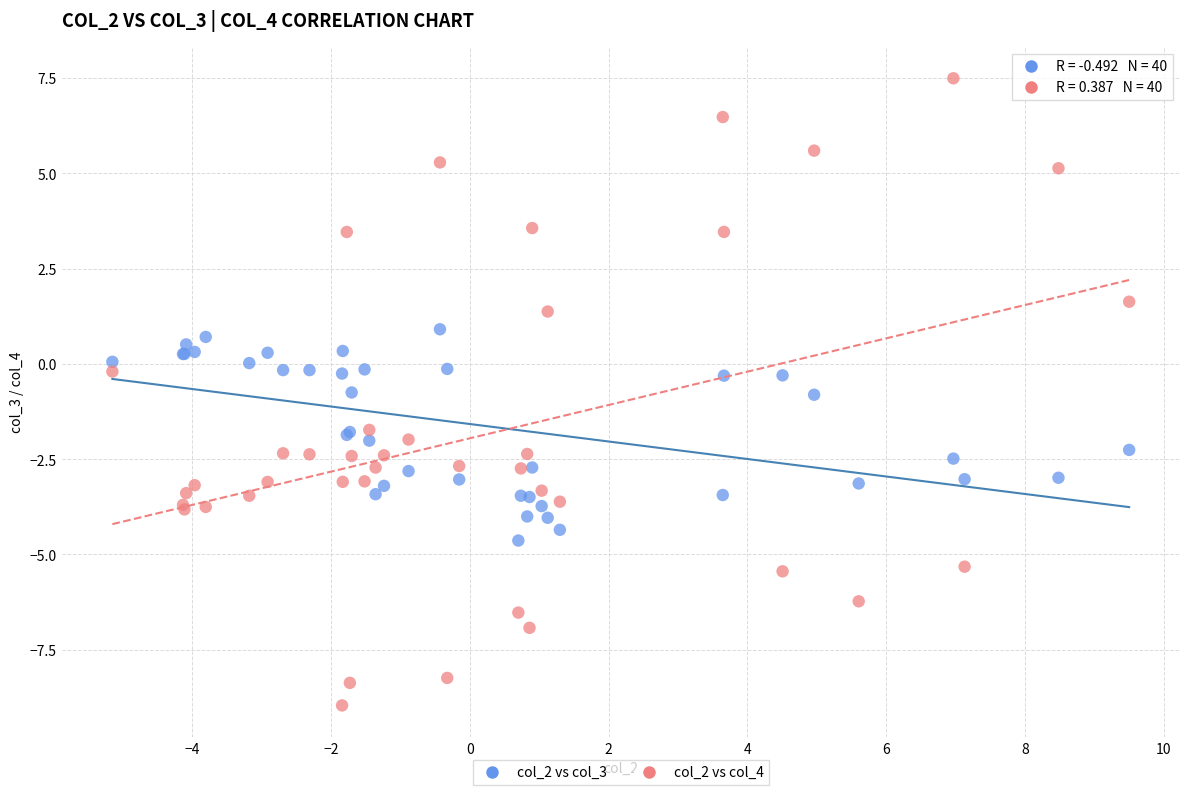

Which series reaches the minimum Y coordinate?

col_2 vs col_4